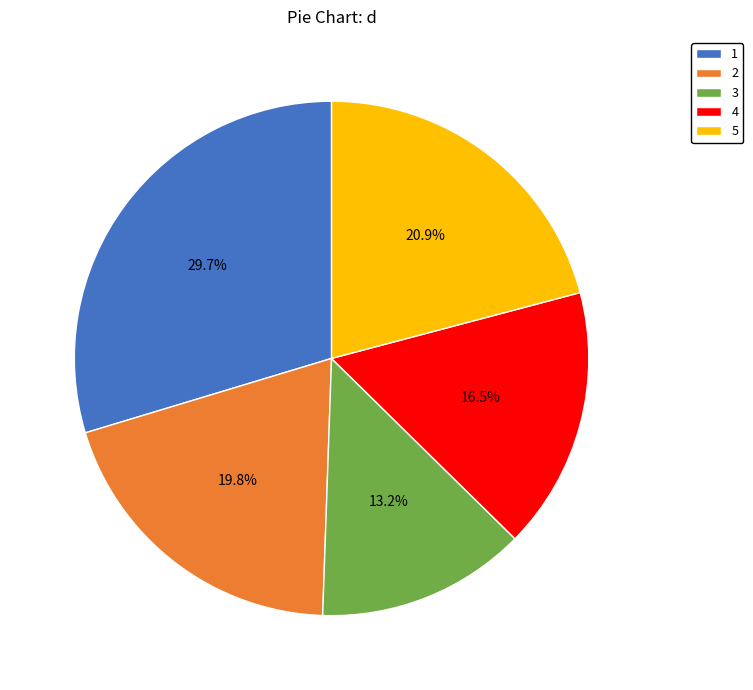

What portion of the pie excludes 3?

86.8%